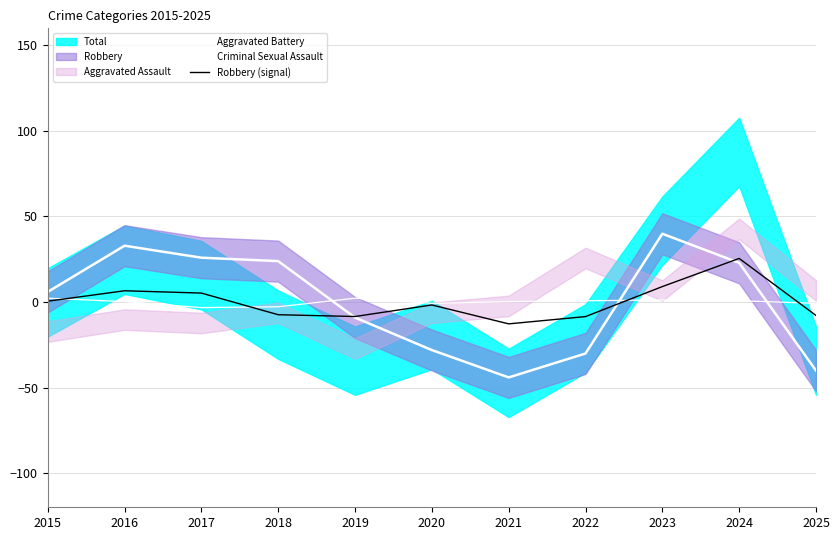

Between 2017 and 2020, which series saw the biggest shift?

Aggravated Battery